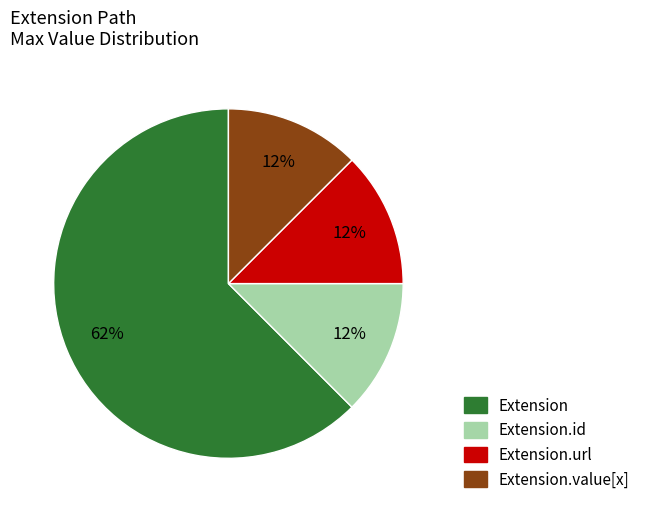

Which category has the biggest portion of the pie?

Extension